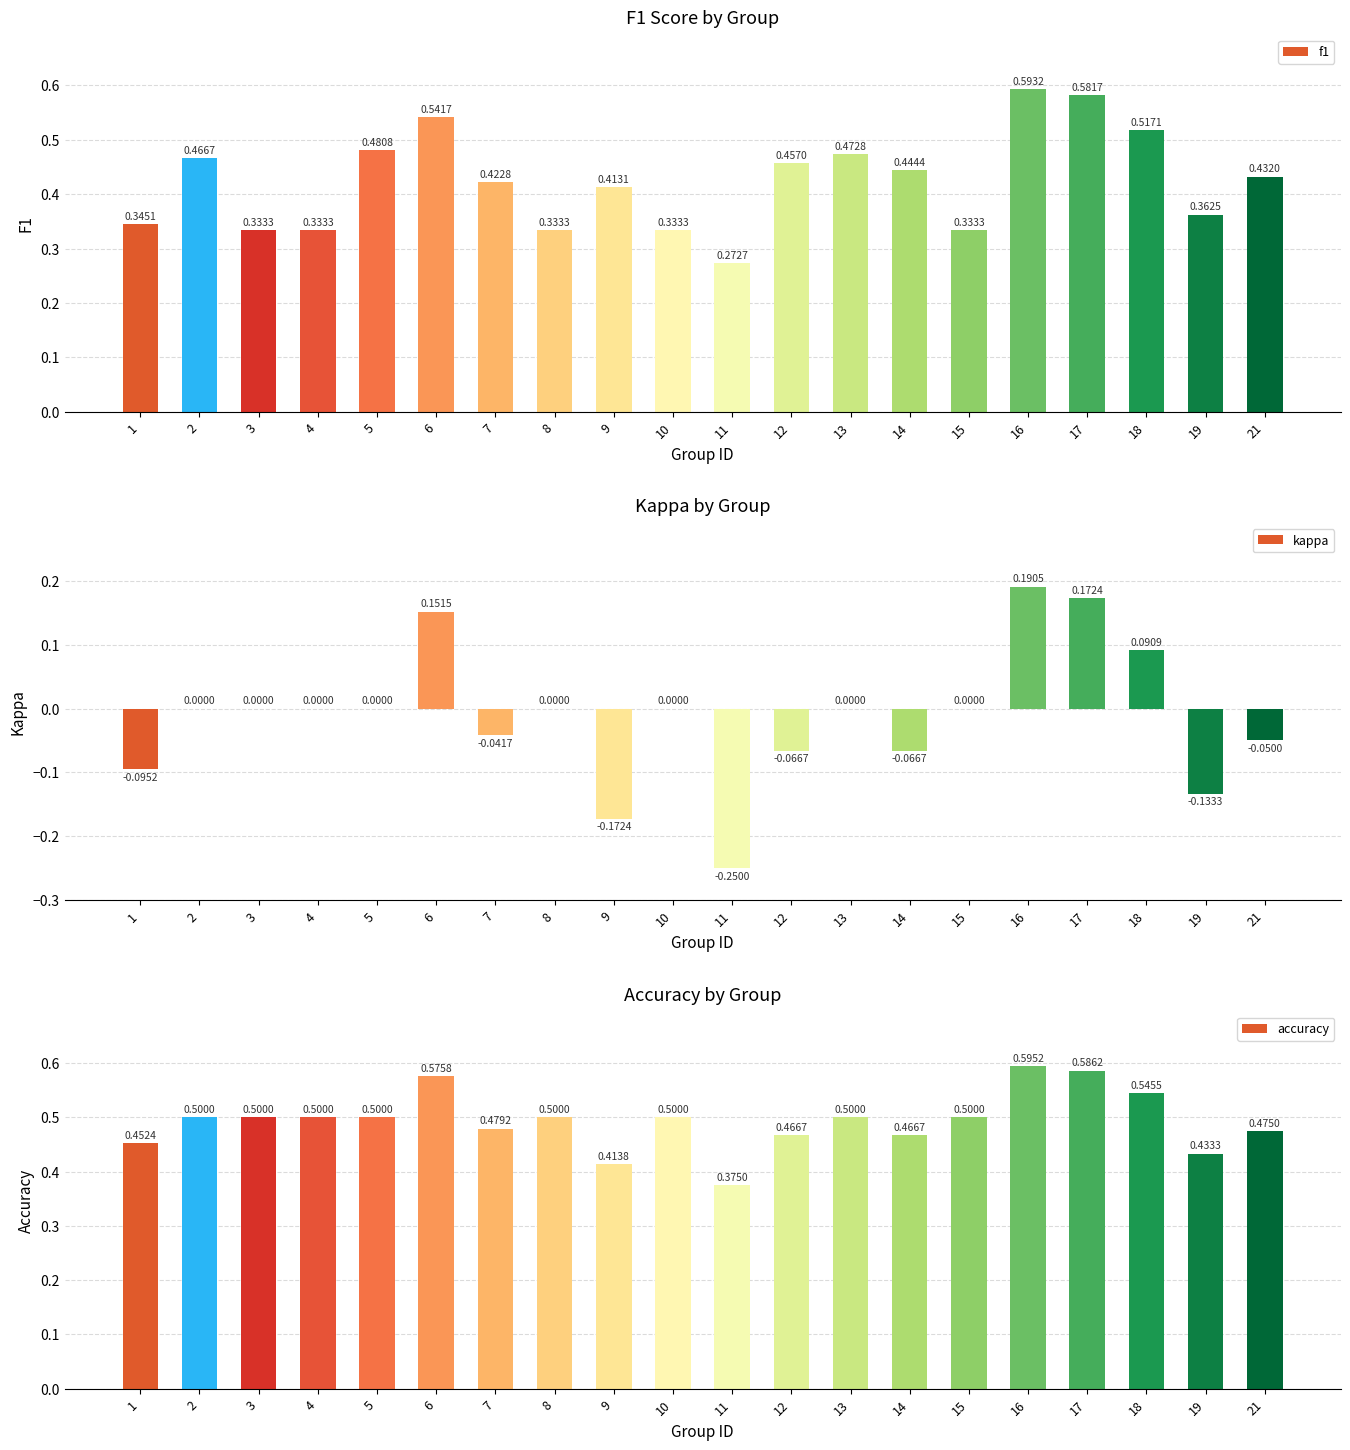

What is the difference between the second highest and second lowest values in the kappa series?

0.3